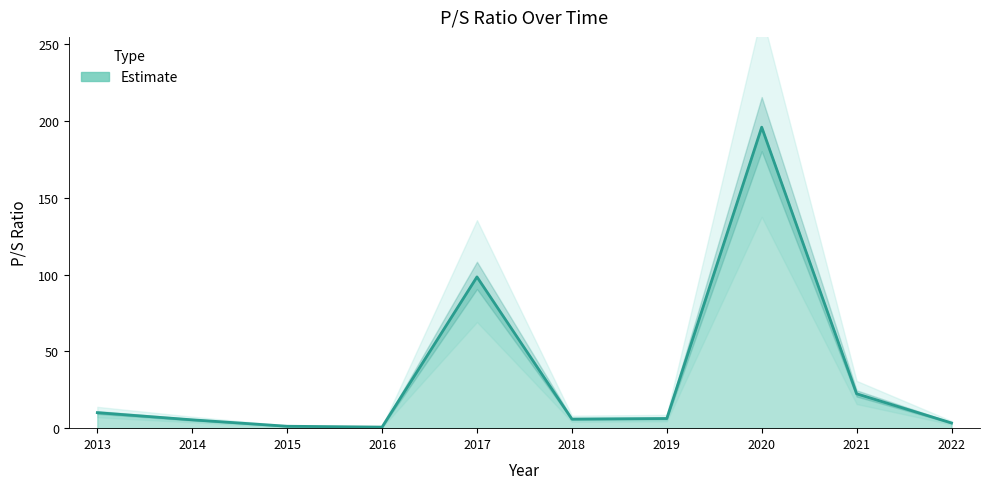

The value at 2021 is 33.9. True or false?

False